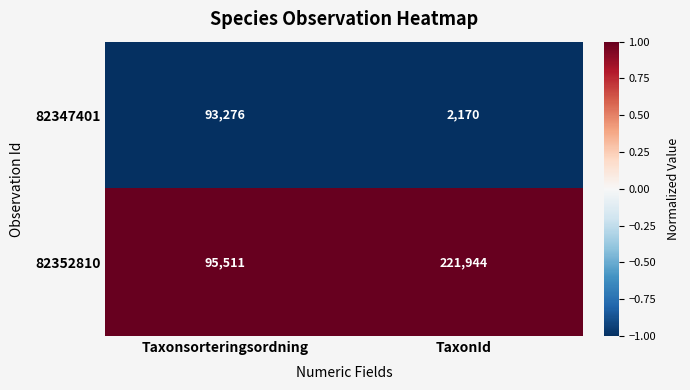

Between Taxonsorteringsordning and TaxonId, which series saw the biggest shift?

82352810